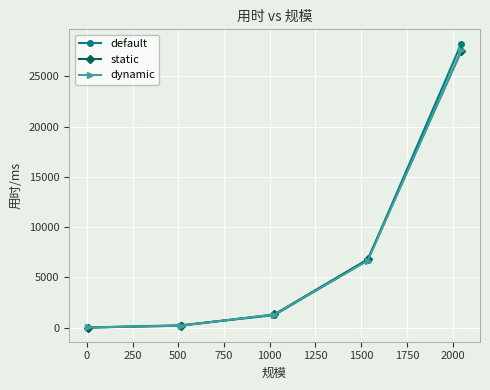

Reading left to right, what are all the values shown in this chart?

default: 0.4	224.3	1230.2	6705.2	28265.0
static: 0.3	179.1	1301.6	6781.7	27524.4
dynamic: 2.9	190.0	1283.8	6655.3	27582.1